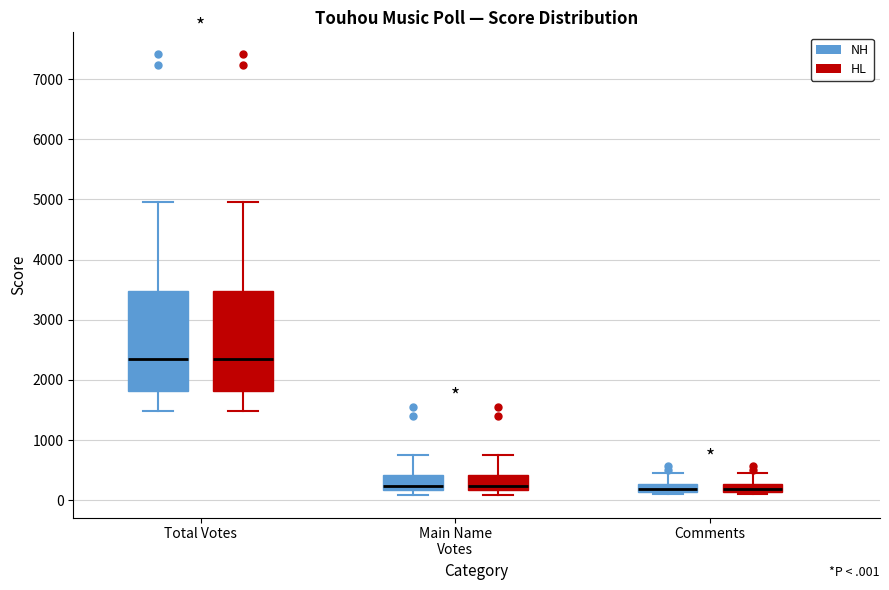

Where does the median line of the box for Total Votes (NH) sit on the y-axis? The values are not printed on the chart, so give them approximately, as read against the axis.

2400